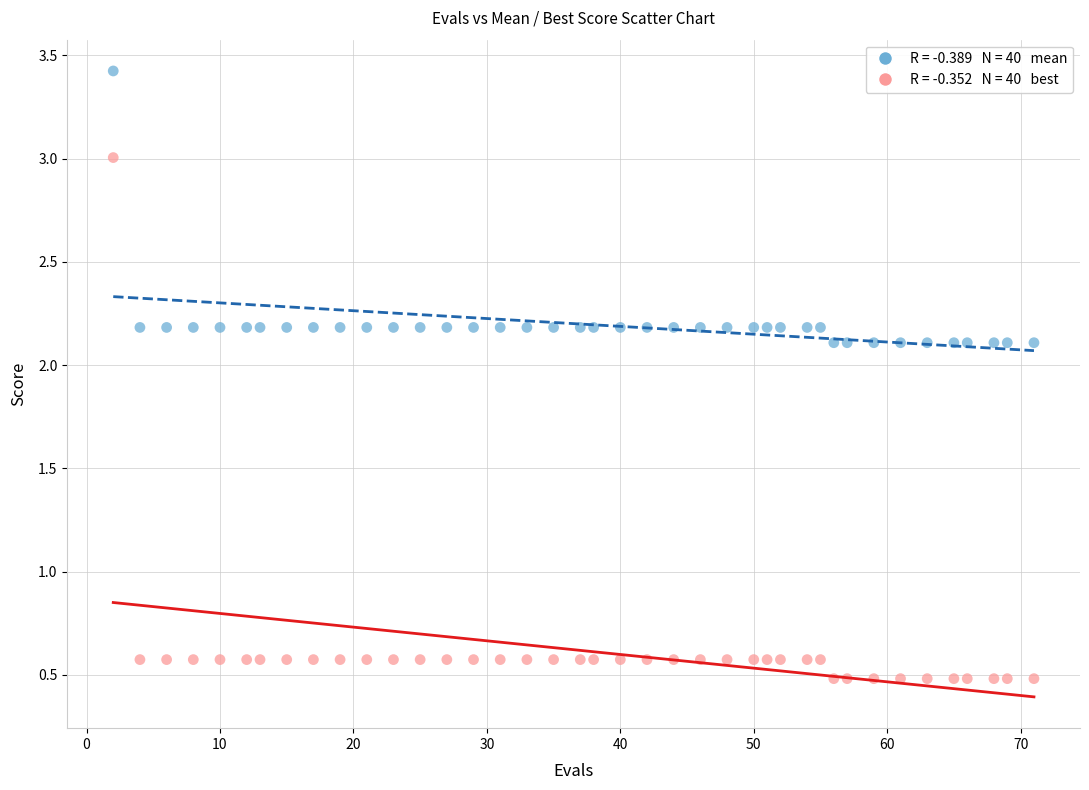

Across all data points, what is the range of X values (max minus min)?

69.0